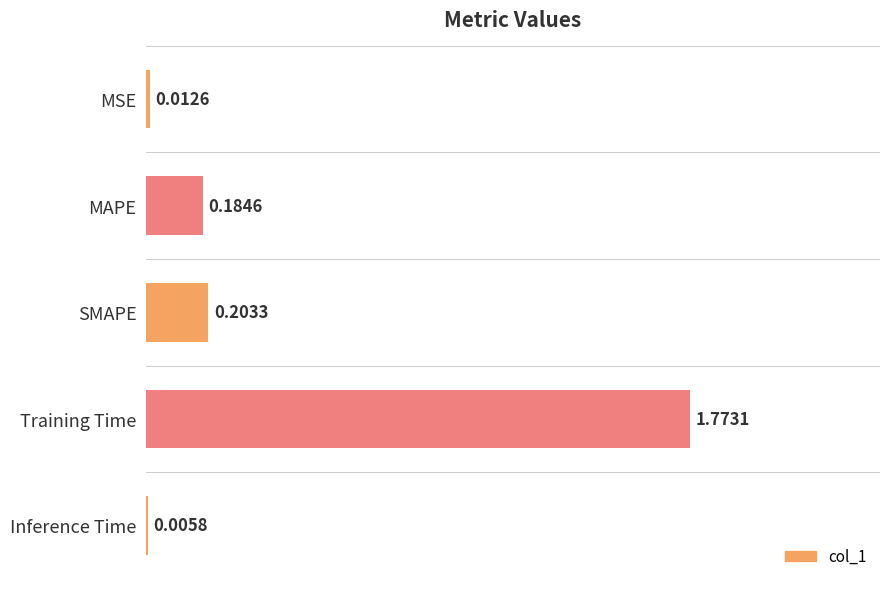

At which category does the chart reach its peak across all series?

Training Time